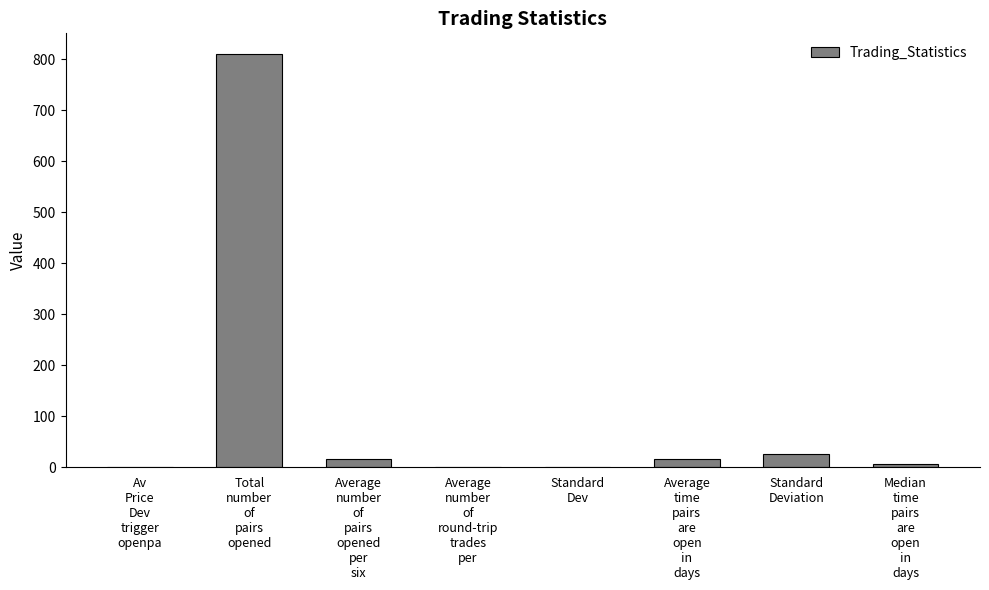

What is the maximum value shown in the chart?

810.0